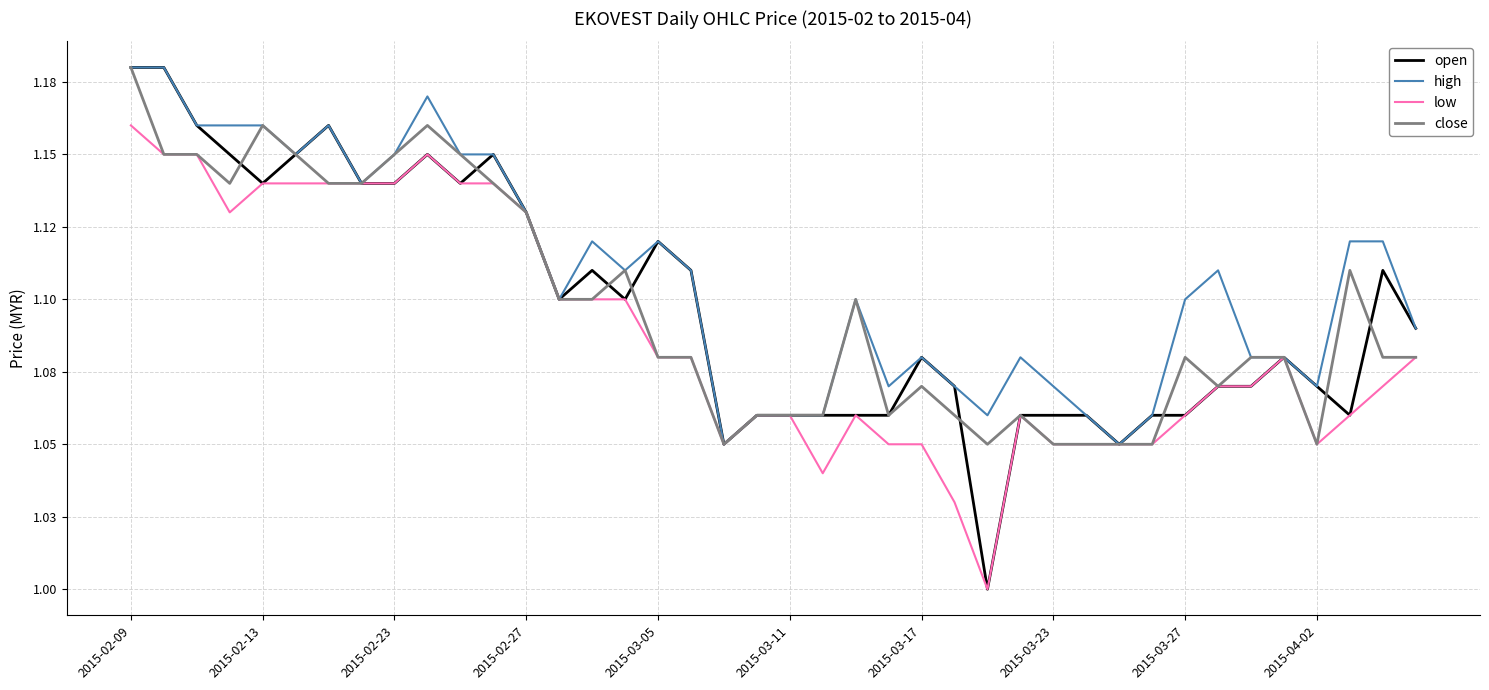

What are all the series names shown in the legend?

open, high, low, close